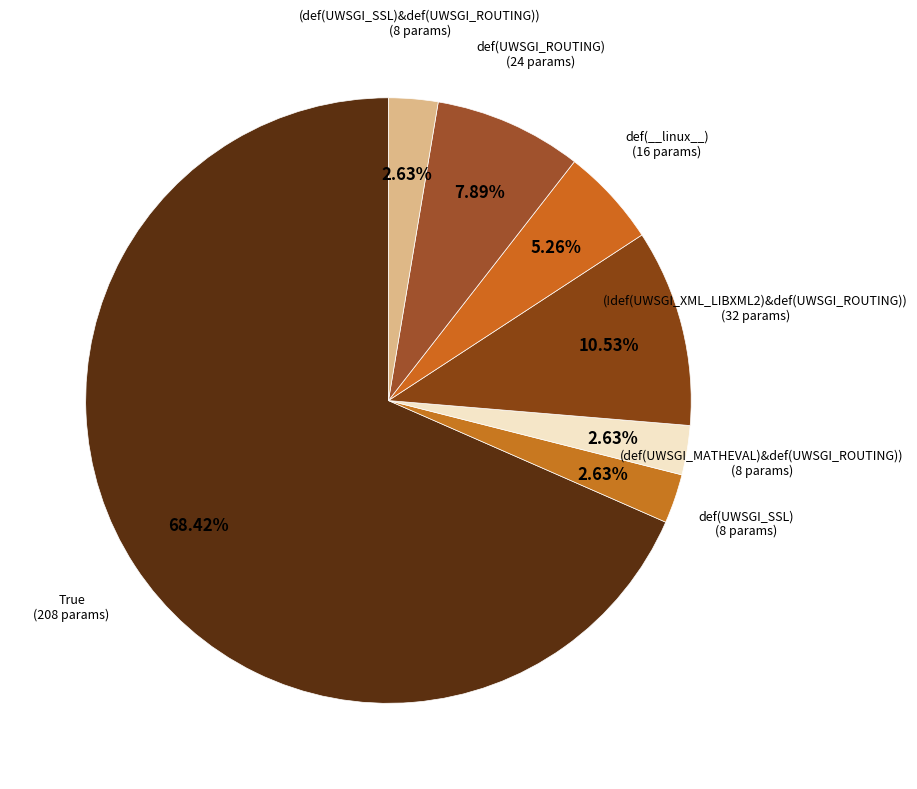

How many slices are in this pie chart?

7